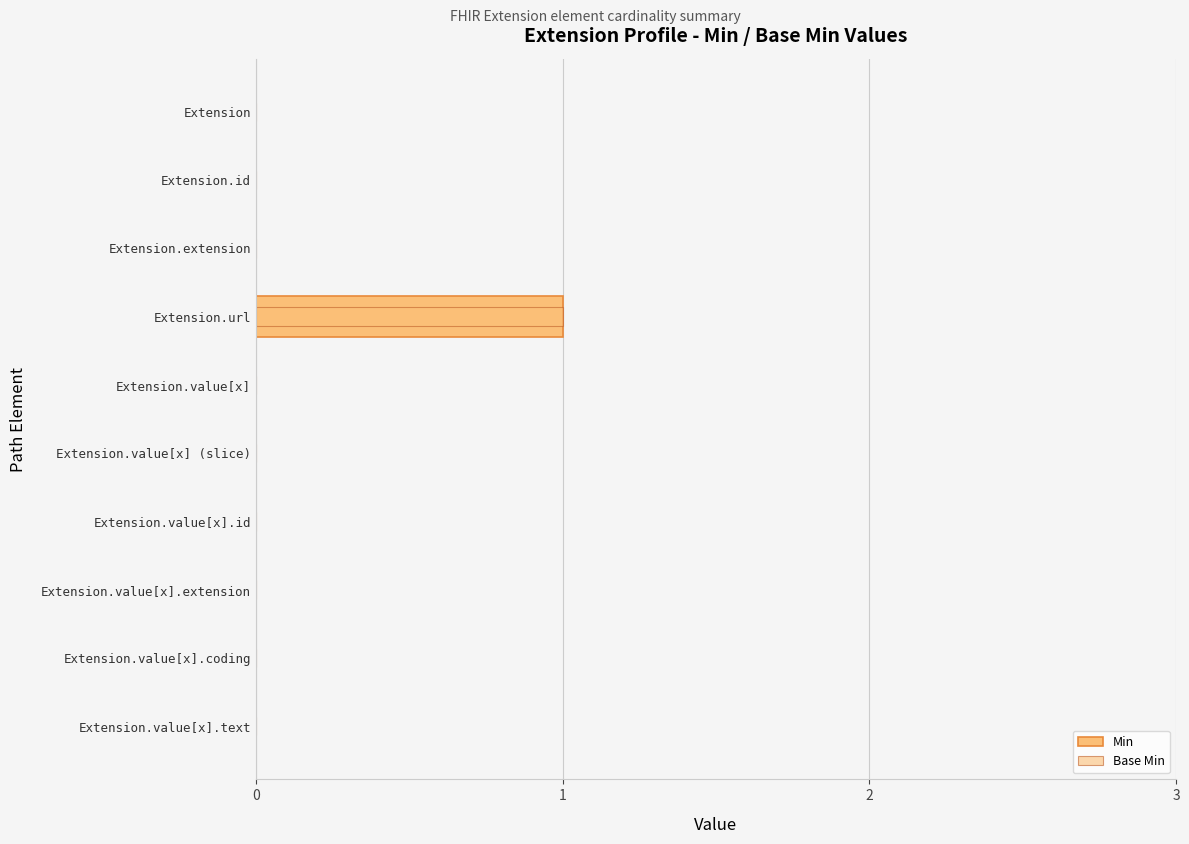

What is the difference between the Min values at Extension.url and Extension.id?

1